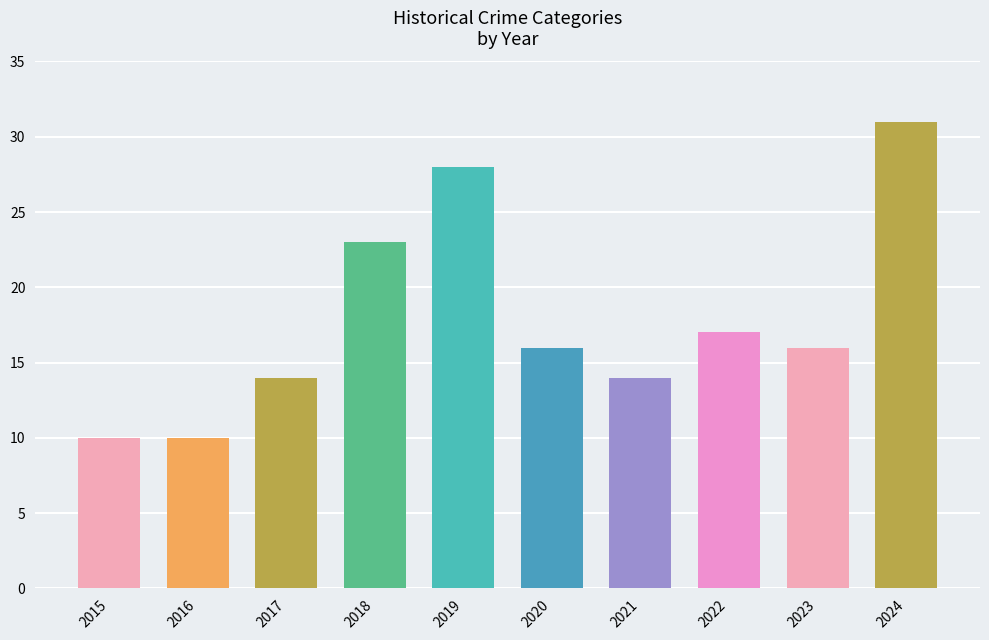

Reading left to right, extract all data points from this chart.

2015=10	2016=10	2017=14	2018=23	2019=28	2020=16	2021=14	2022=17	2023=16	2024=31